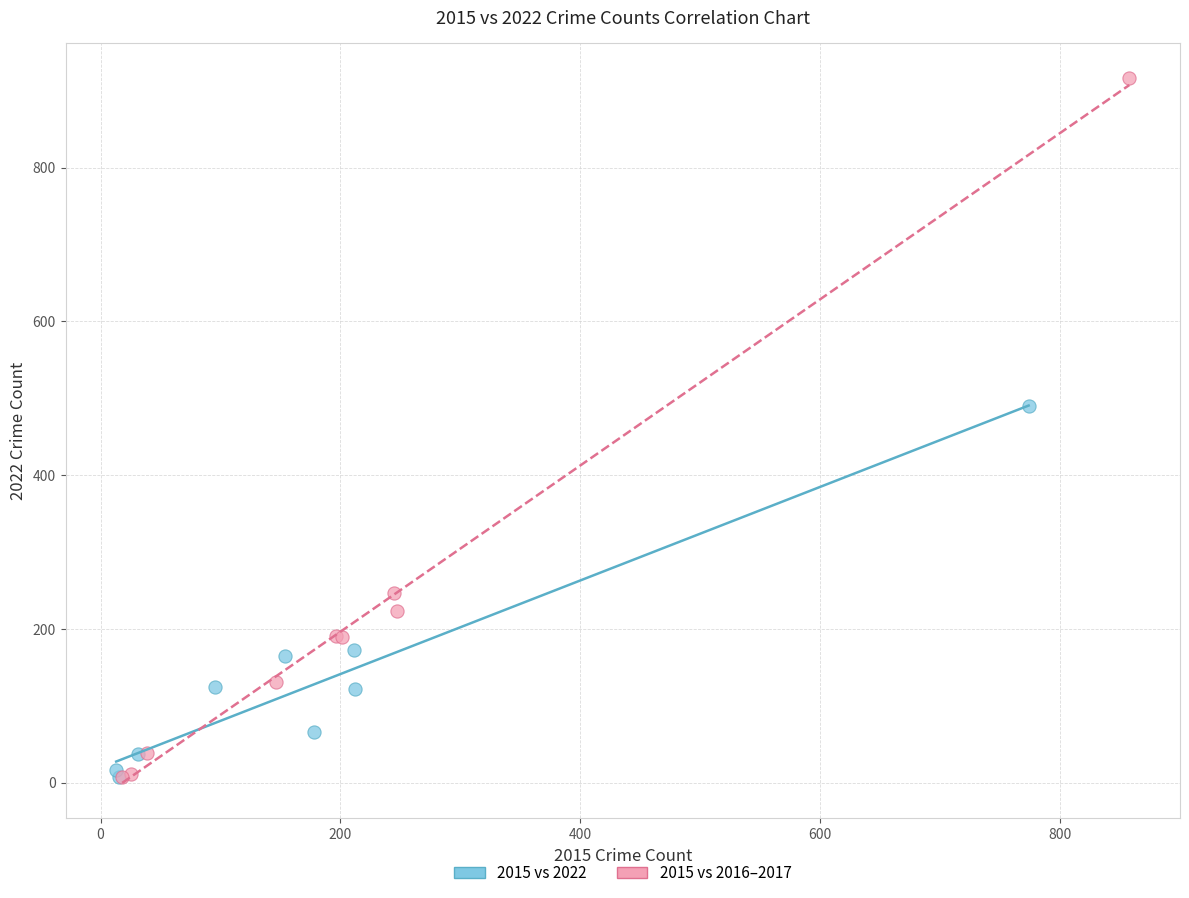

What are all the series names shown in the legend?

2015 vs 2022, 2015 vs 2016–2017